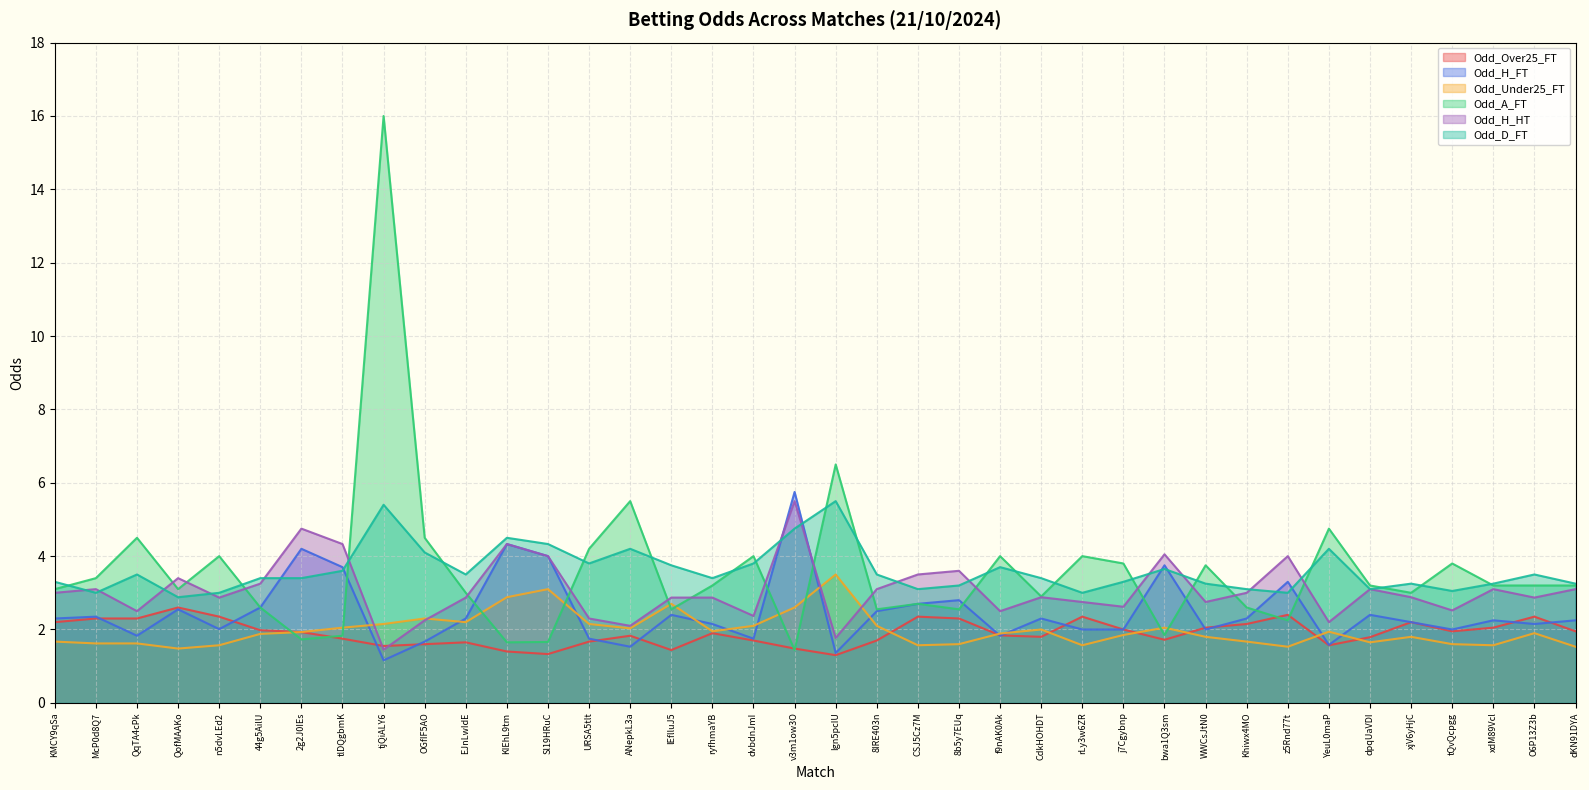

Which series has the widest spread of values?

Odd_A_FT